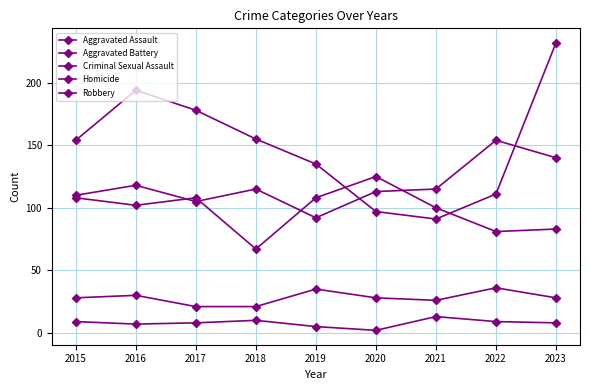

What is the lowest value of the Robbery series?

91